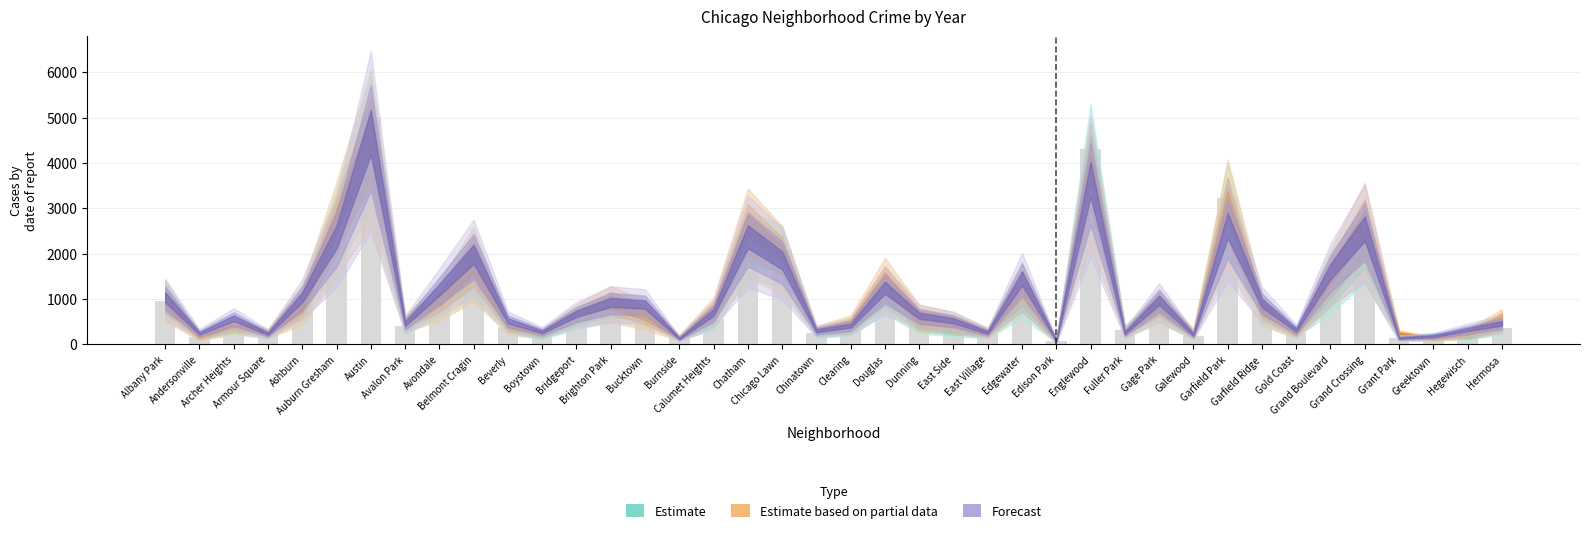

What is the greatest value displayed?

5008